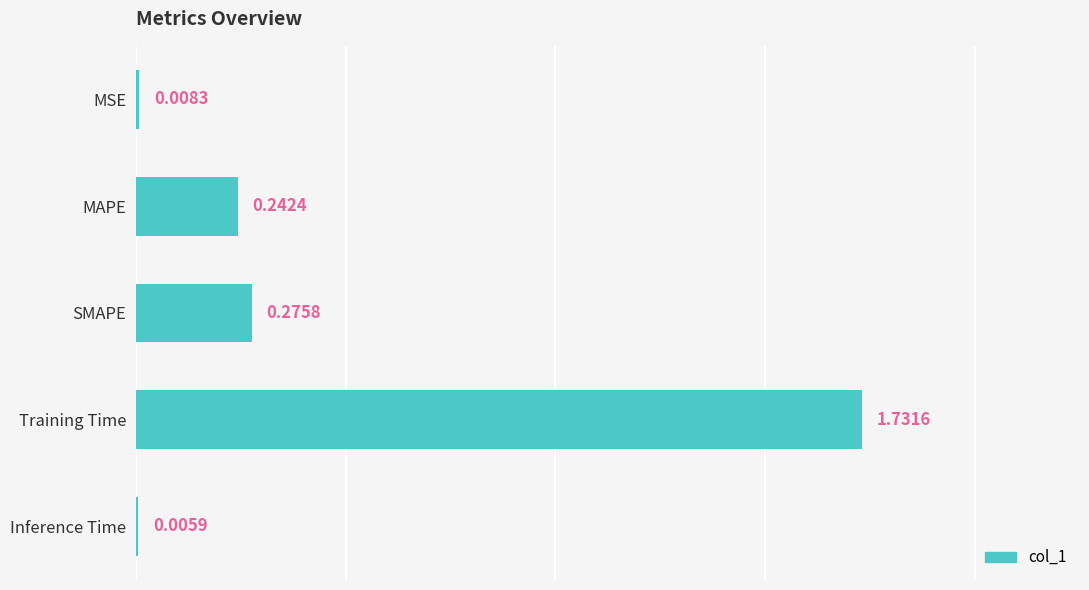

Which has a higher value, MAPE or SMAPE?

SMAPE